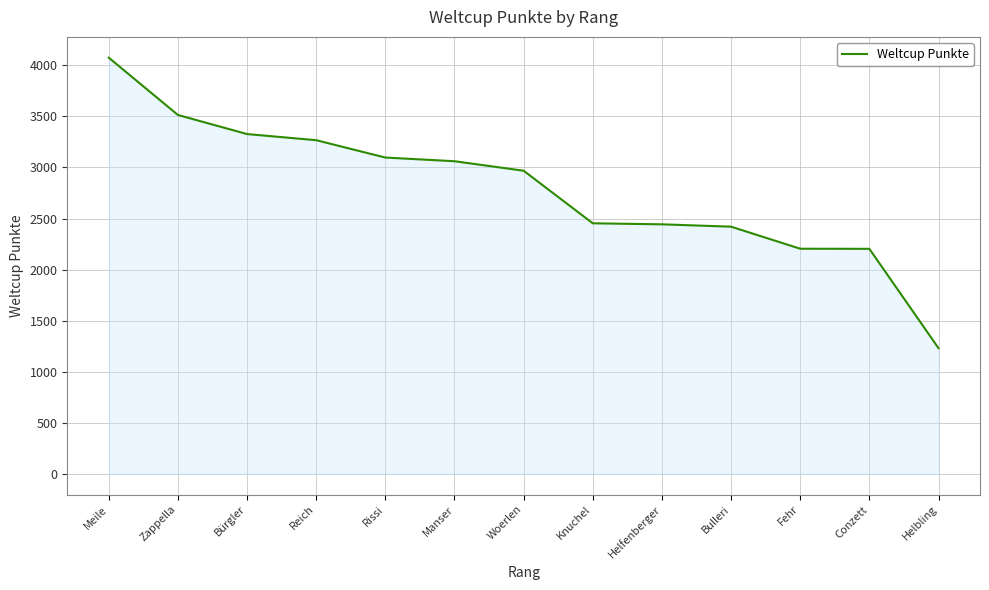

Approximately how many times larger is the value at Zappella compared to Helfenberger?

1.4